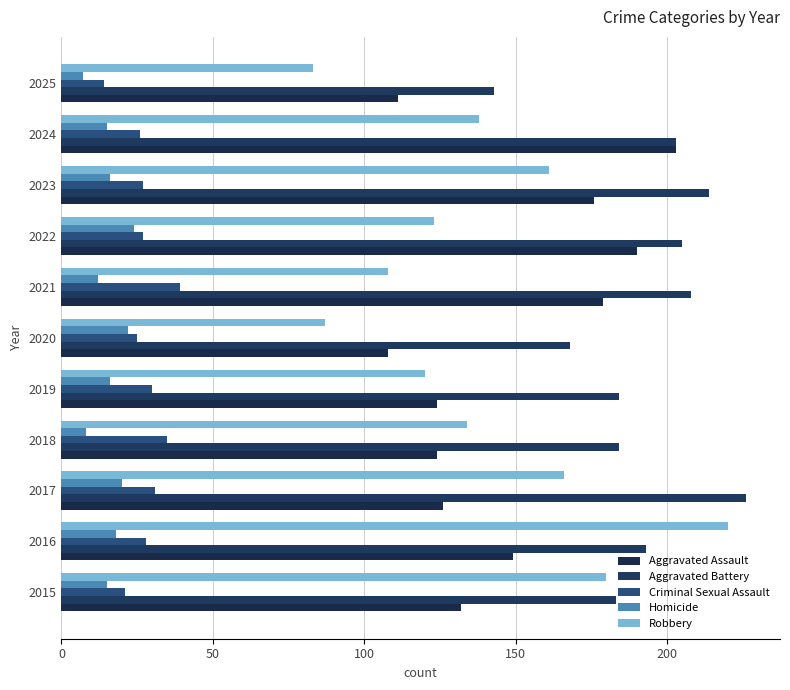

How many distinct data groups are displayed?

5